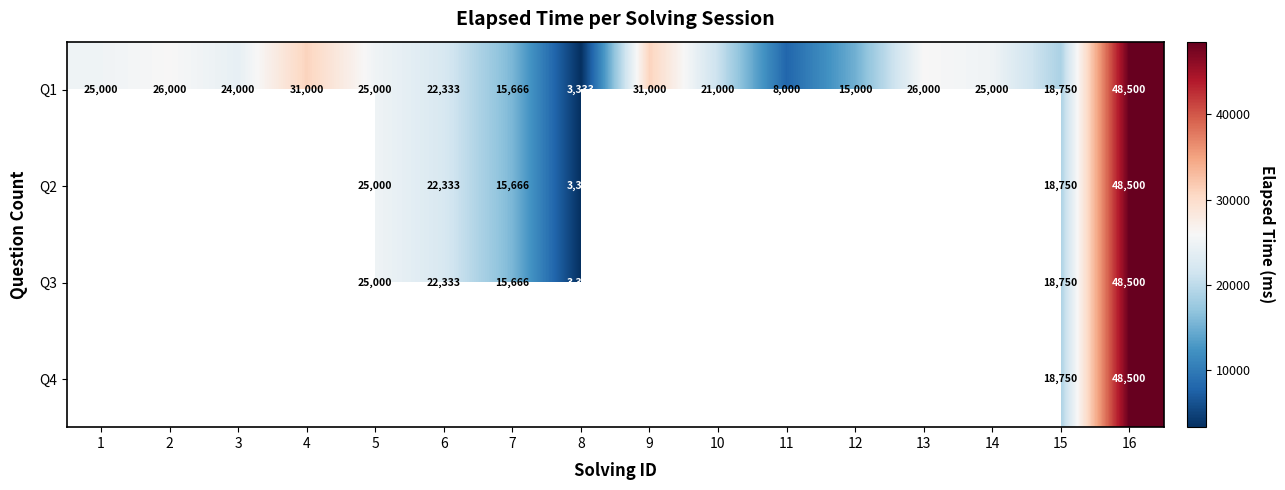

Which category has the lowest value in the Q1 series?

8